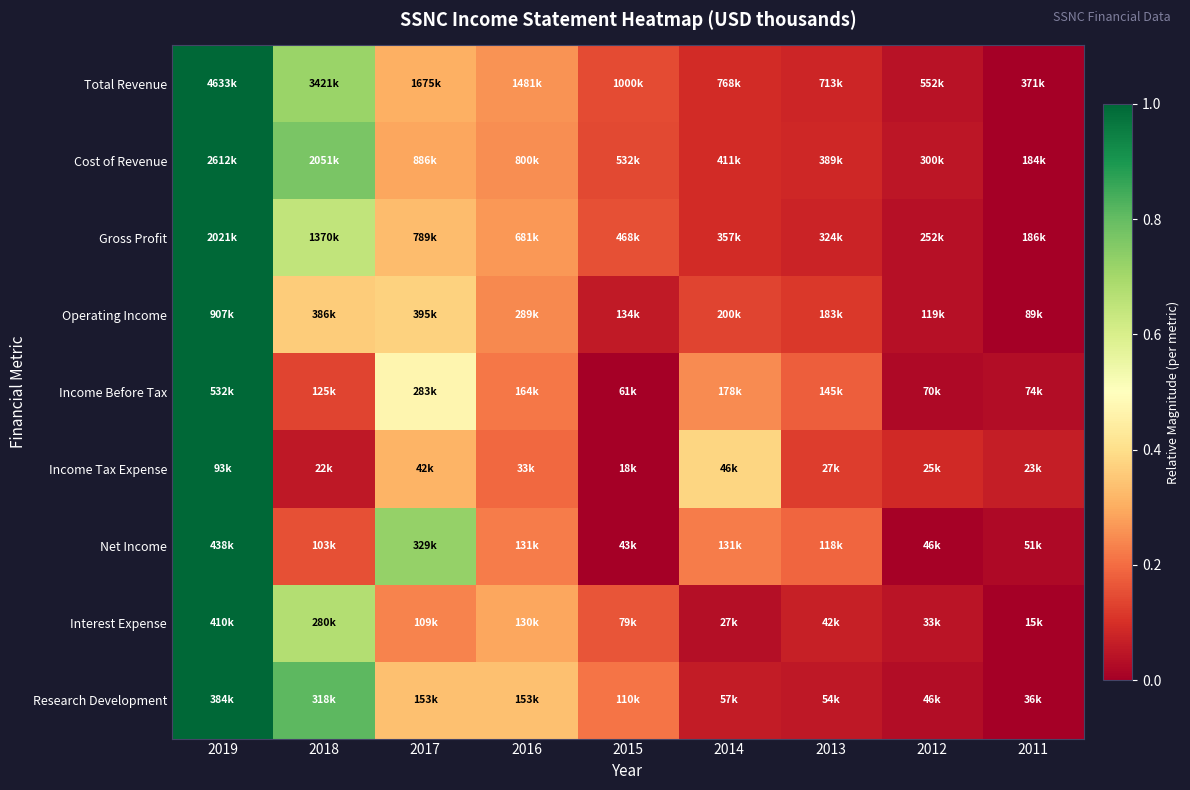

Which has a higher value, 2019 or 2018?

2019